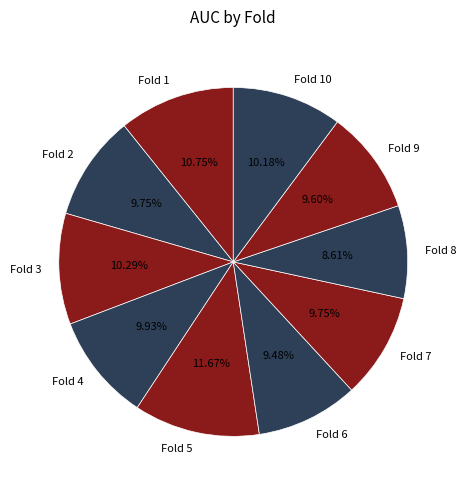

Is there any slice that represents more than half of the pie?

No